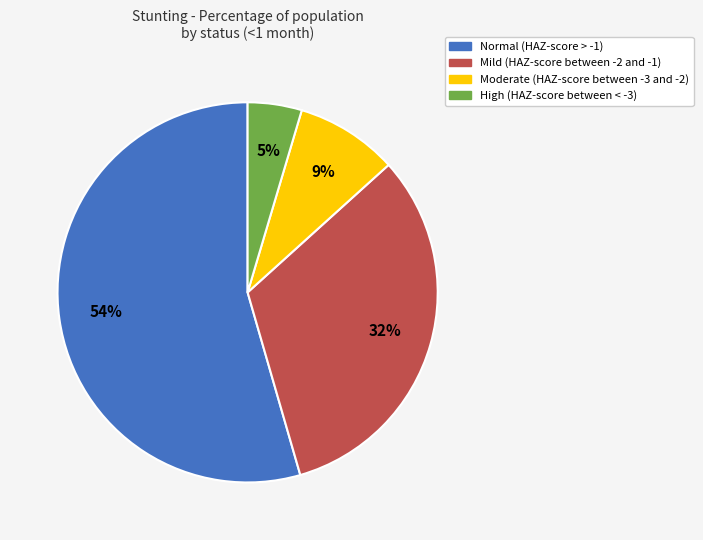

Which slice is the largest?

Normal (HAZ-score > -1)